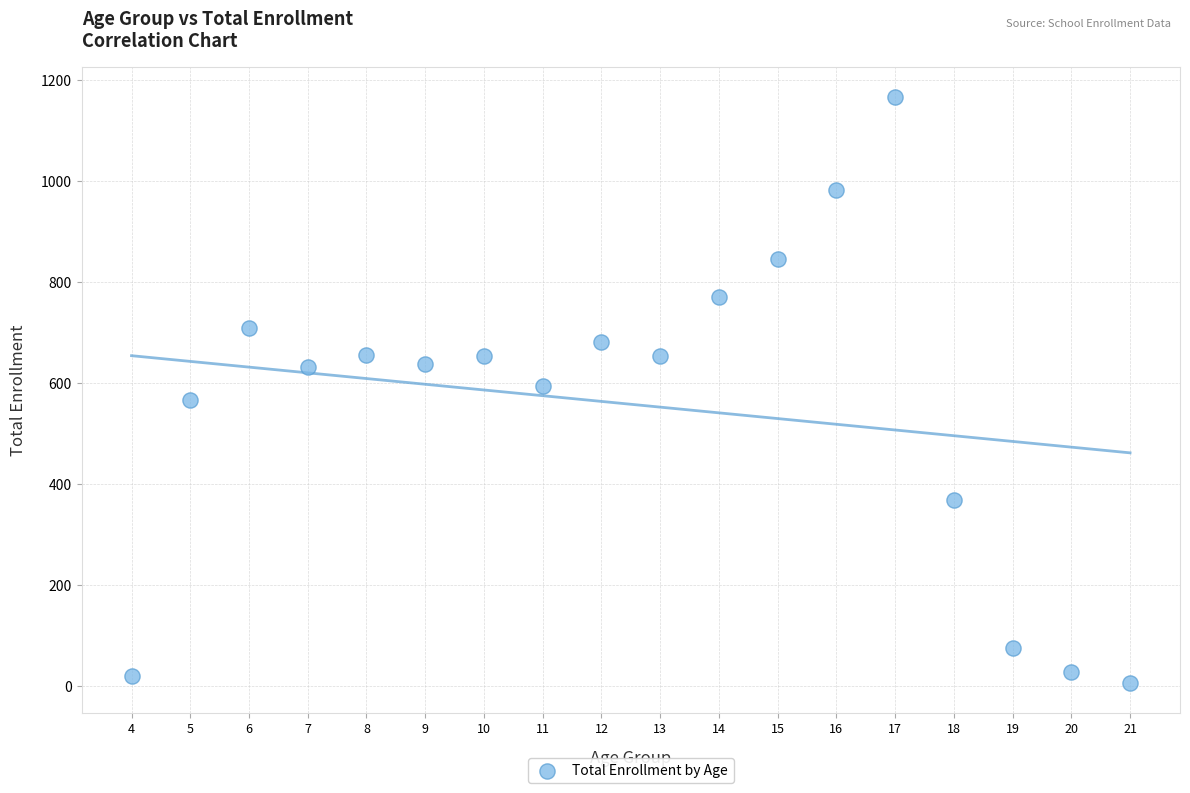

What is the range of Y values (max minus min)?

1161